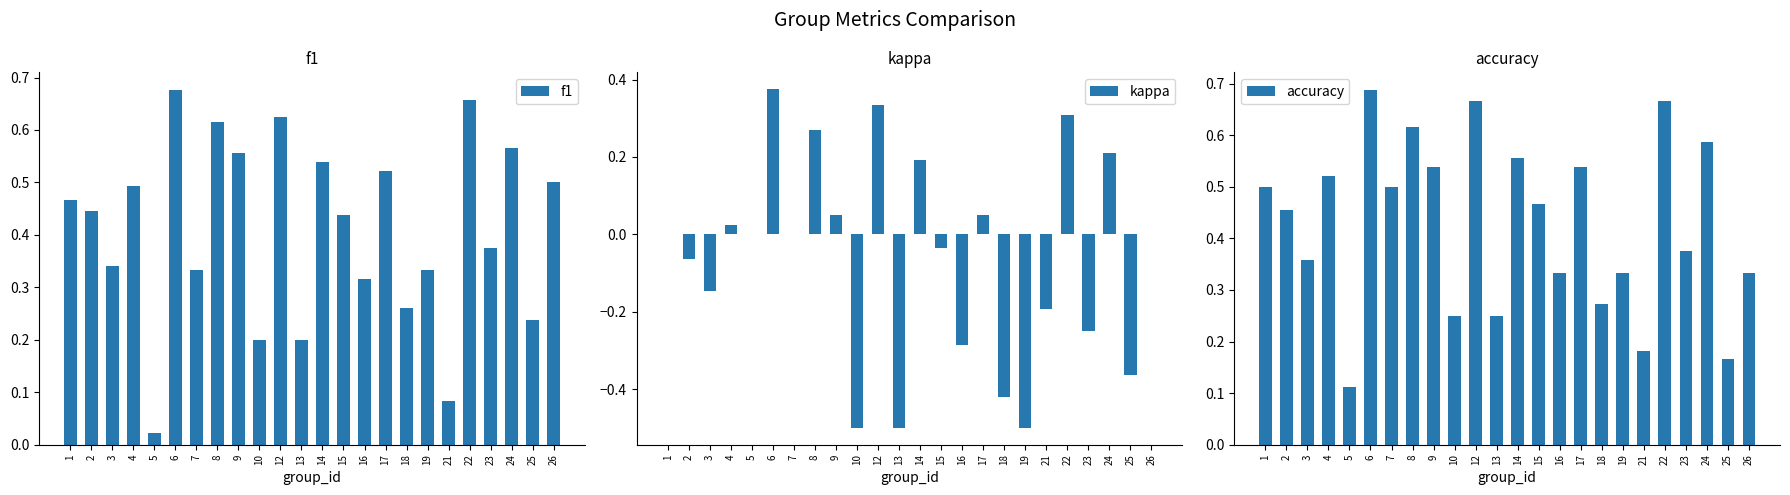

Reading left to right, extract all data points from this chart.

f1: 0.5	0.4	0.3	0.5	0.0	0.7	0.3	0.6	0.6	0.2	0.6	0.2	0.5	0.4	0.3	0.5	0.3	0.3	0.1	0.7	0.4	0.6	0.2	0.5
kappa: 0.0	-0.1	-0.1	0.0	0.0	0.4	0.0	0.3	0.0	-0.5	0.3	-0.5	0.2	-0.0	-0.3	0.0	-0.4	-0.5	-0.2	0.3	-0.2	0.2	-0.4	0.0
accuracy: 0.5	0.5	0.4	0.5	0.1	0.7	0.5	0.6	0.5	0.2	0.7	0.2	0.6	0.5	0.3	0.5	0.3	0.3	0.2	0.7	0.4	0.6	0.2	0.3